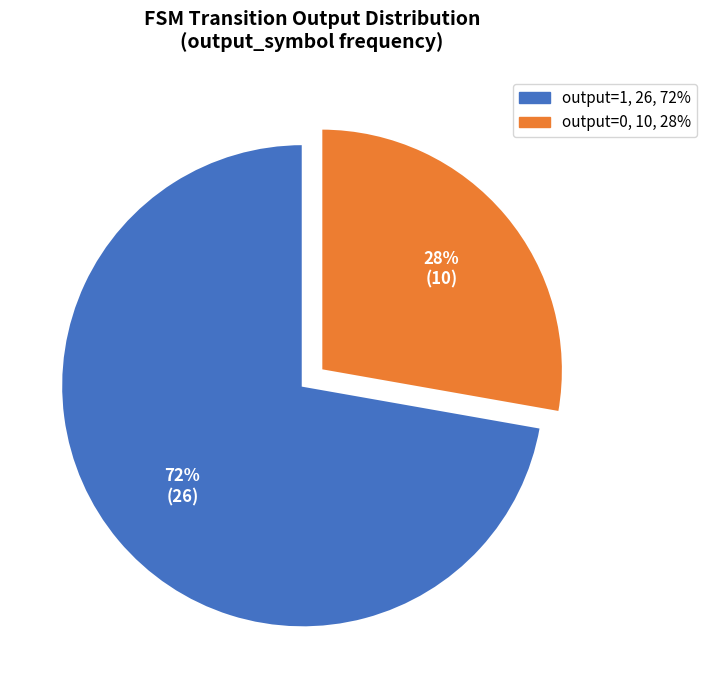

To the nearest percent, what is the average slice percentage?

50%